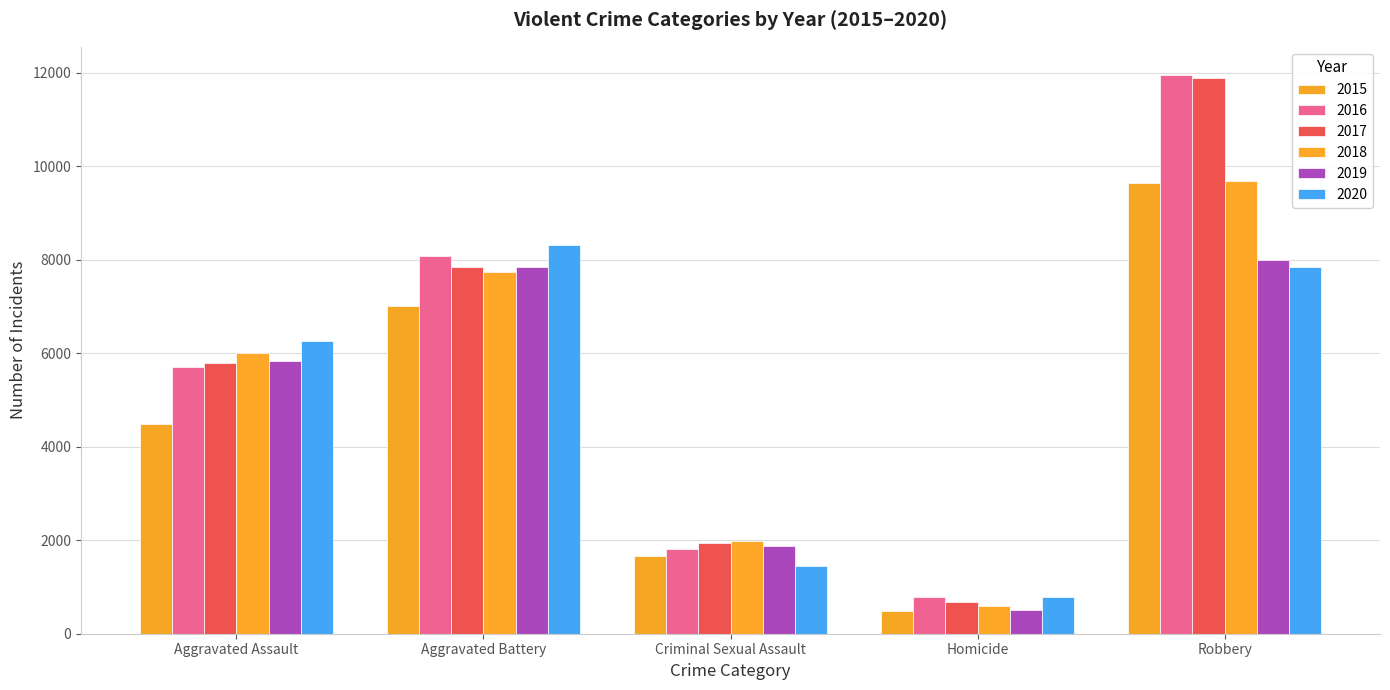

What is the label of the 2nd bar from the right?

Homicide